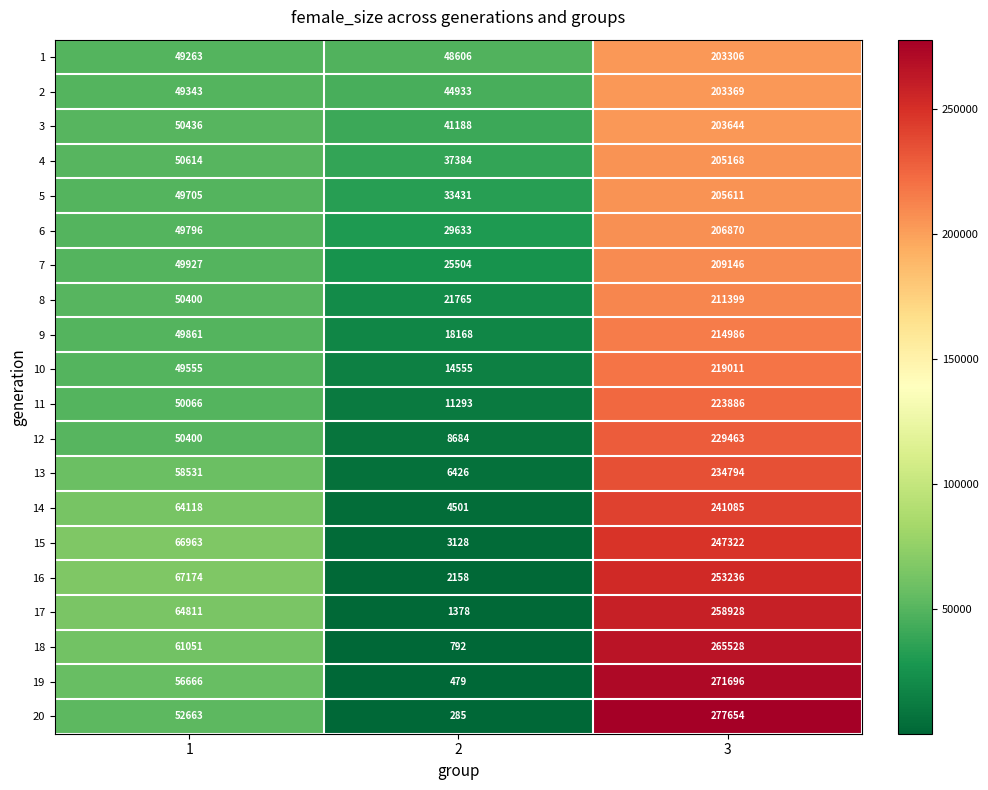

Which series has the largest range (max minus min)?

20